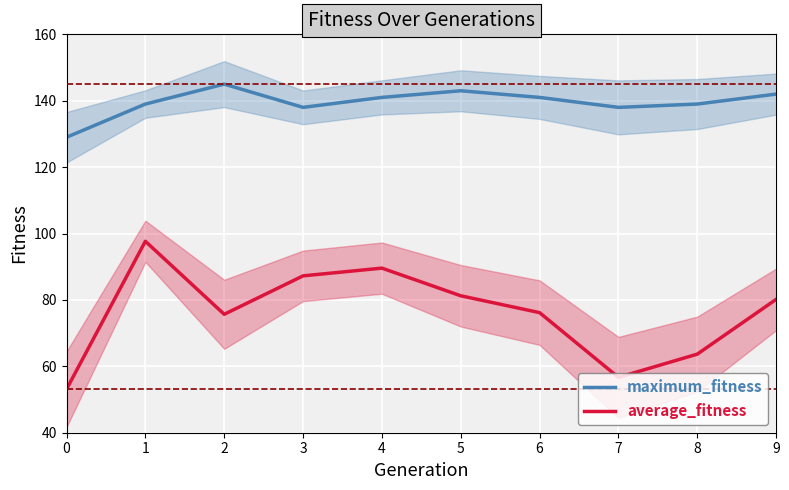

Rank the series by their maximum value, from lowest to highest.

average_fitness, maximum_fitness